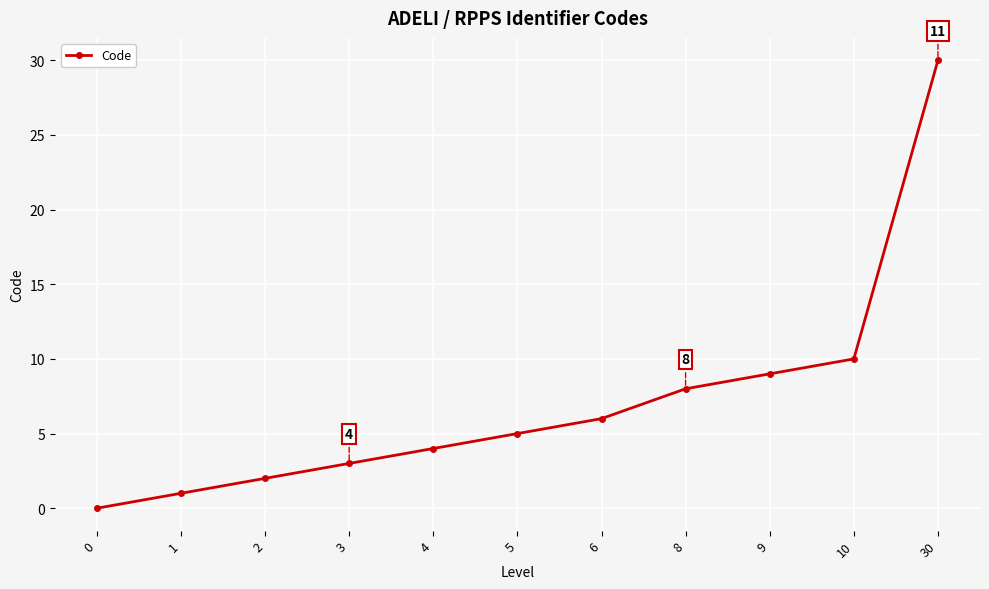

List the labels in order of value, largest first.

30, 10, 9, 8, 6, 5, 4, 3, 2, 1, 0